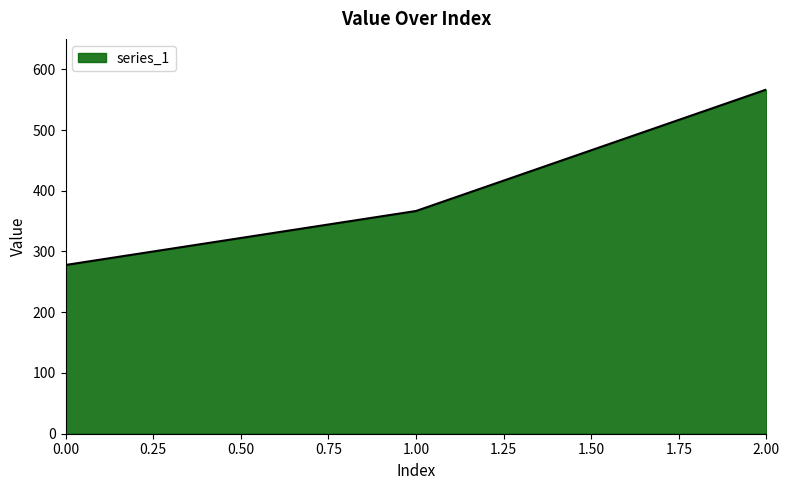

Is it true that the value at 1.00 is 514.0?

False